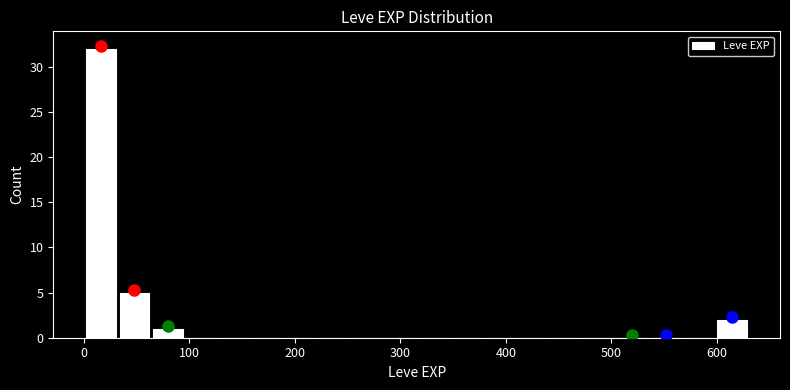

Around what value on the x-axis is the tallest bar? Give the approximate position of its centre, as read against the axis.

20